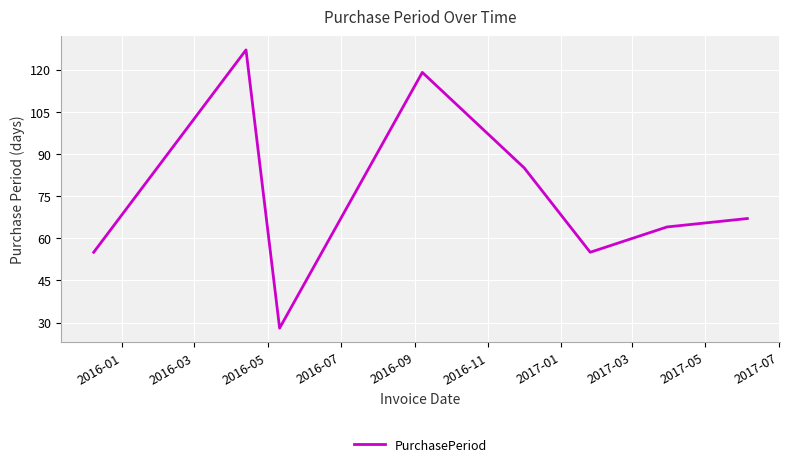

How many lines are shown in the chart?

1